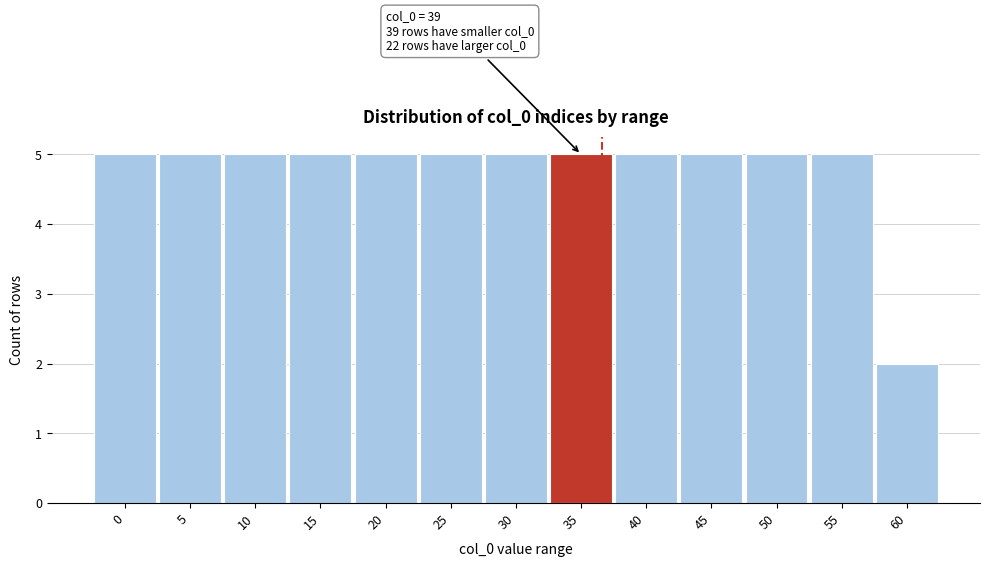

Reading right to left, extract all data points from this chart.

60=2	55=5	50=5	45=5	40=5	35=5	30=5	25=5	20=5	15=5	10=5	5=5	0=5